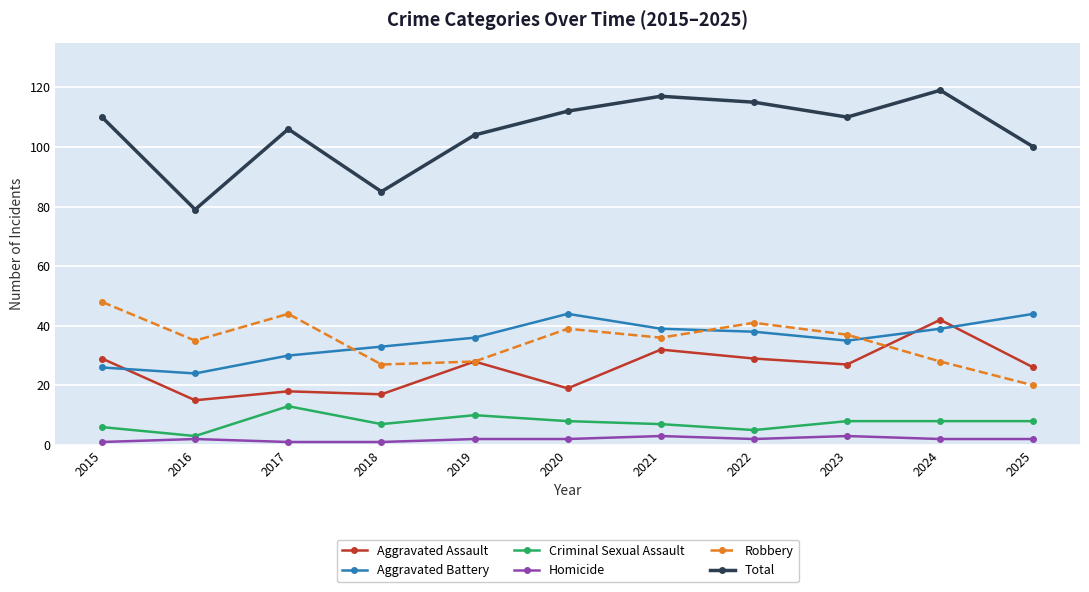

True or false: Homicide and Aggravated Battery cross at least once.

False